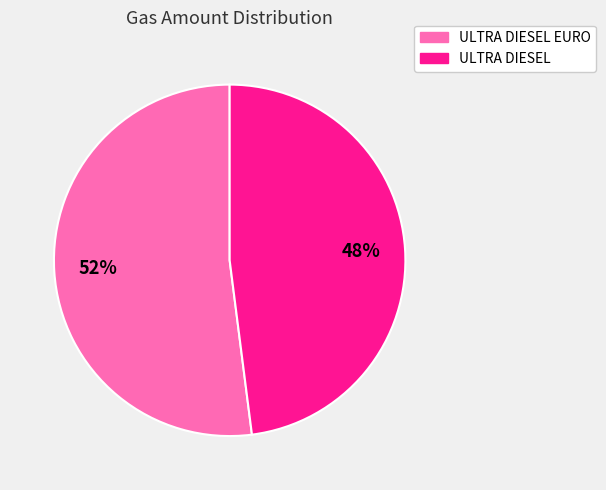

How many slices are in this pie chart?

2